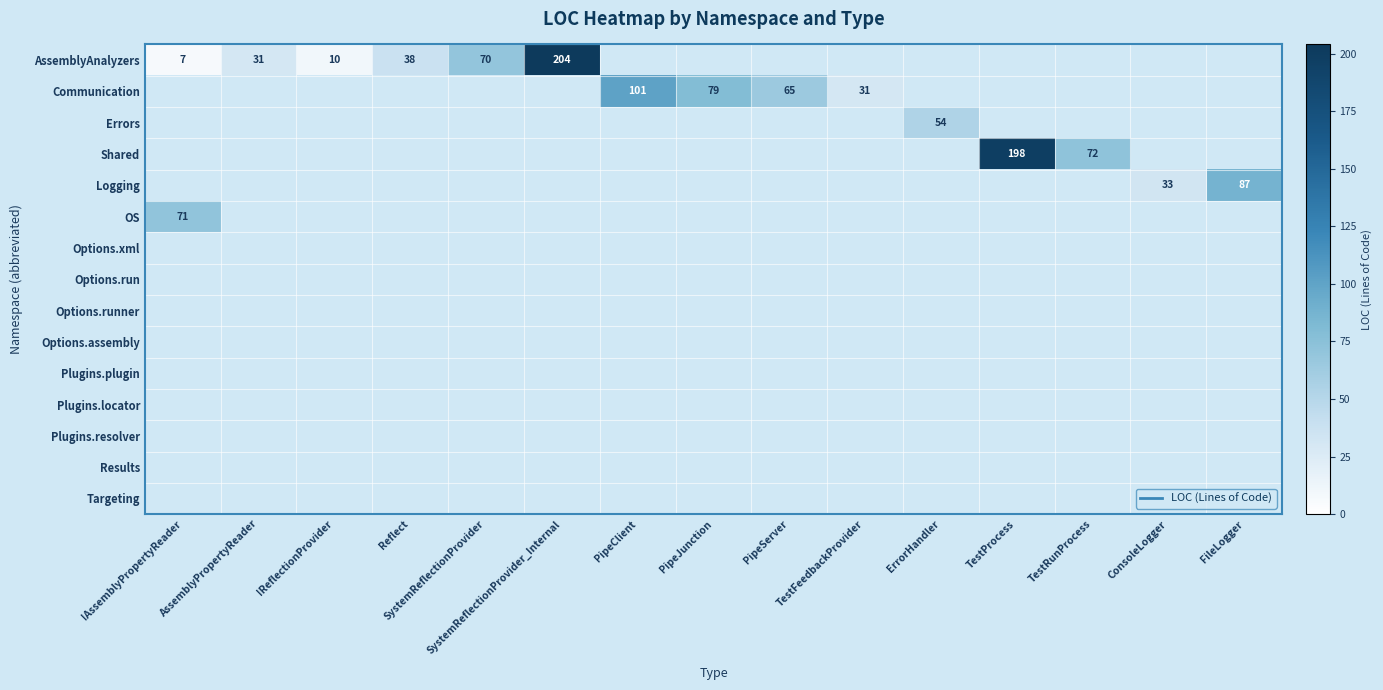

What is the sum of all Logging values?

120